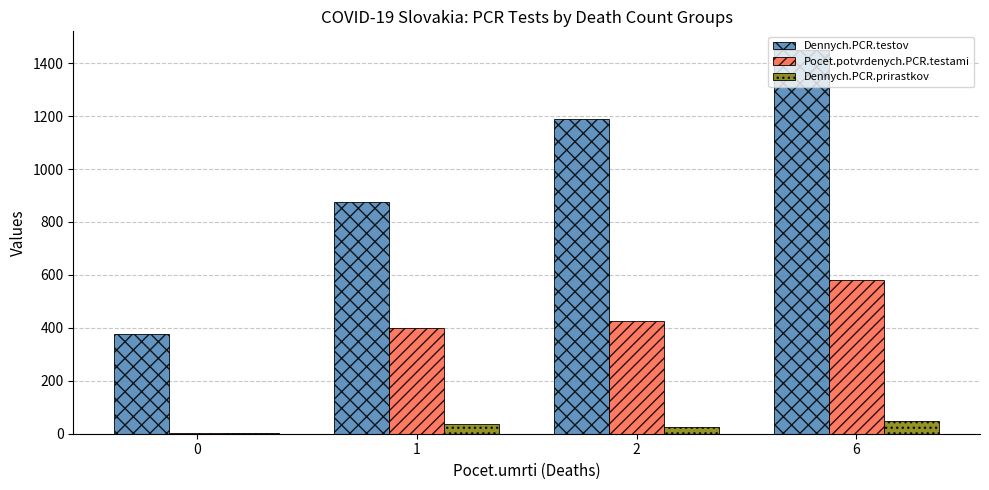

The Dennych.PCR.testov series shows 877 at 1. True or false?

True